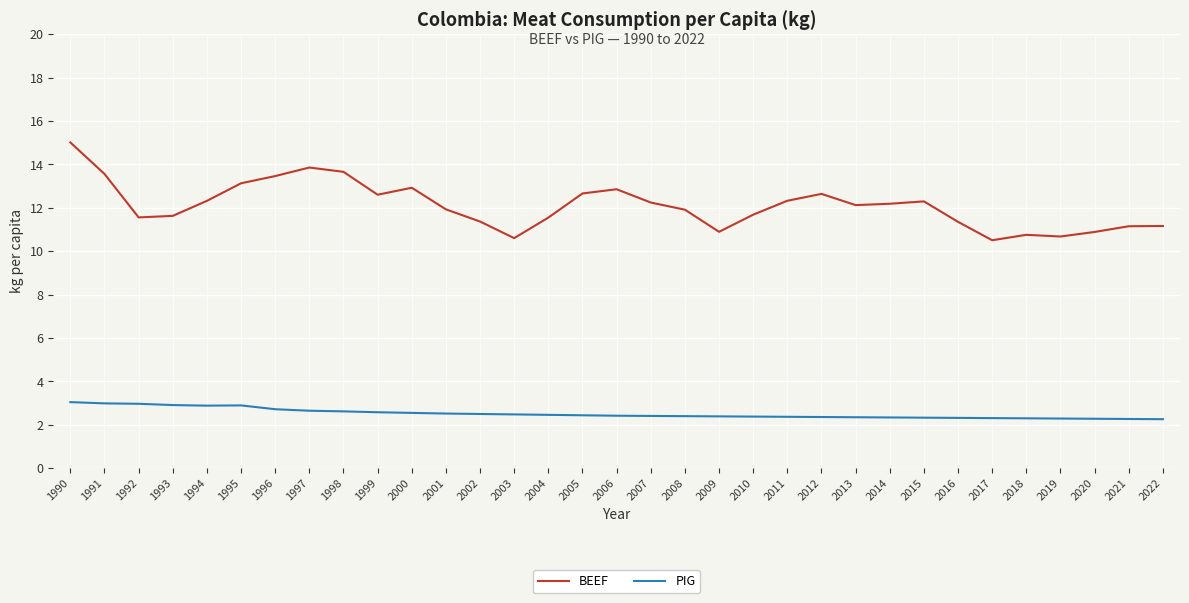

The BEEF series shows 10.5 at 2017. True or false?

True